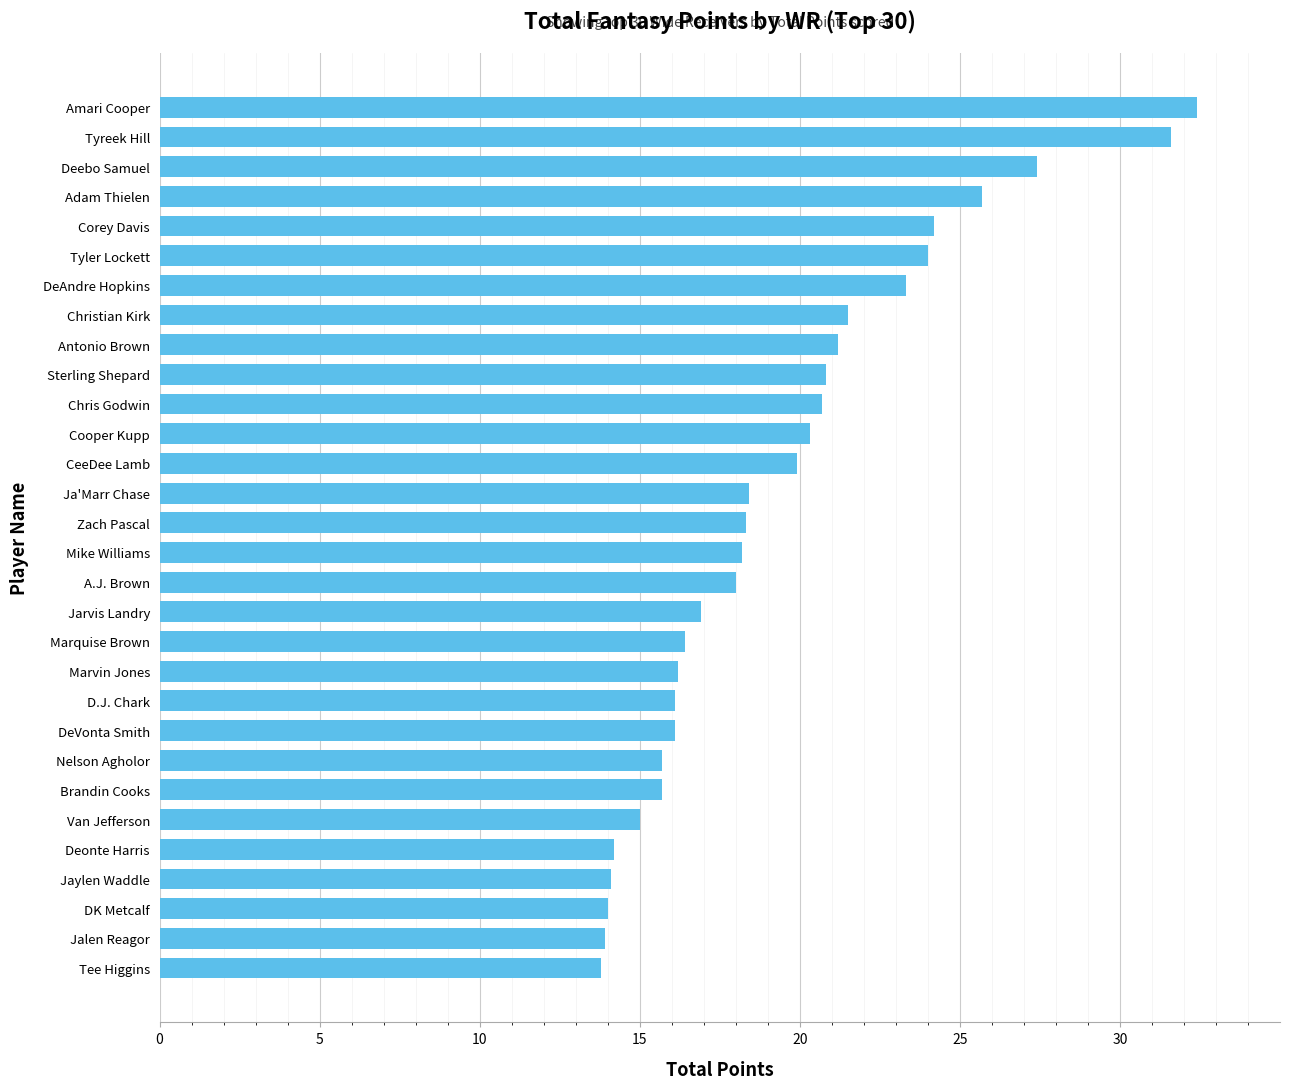

Which has a higher value, Jarvis Landry or Amari Cooper?

Amari Cooper